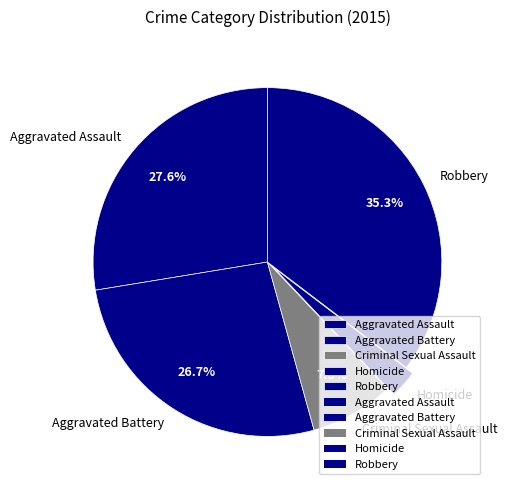

Approximately how many times larger is the value at Aggravated Battery compared to Robbery?

0.8